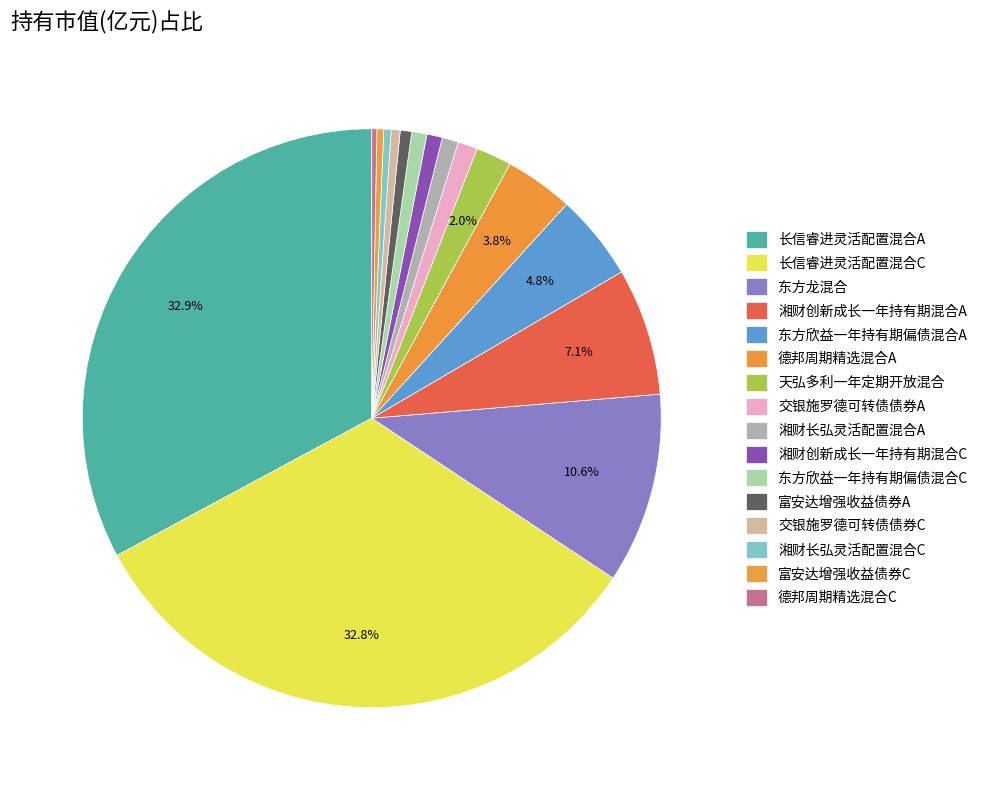

Count the number of slices in the pie.

16